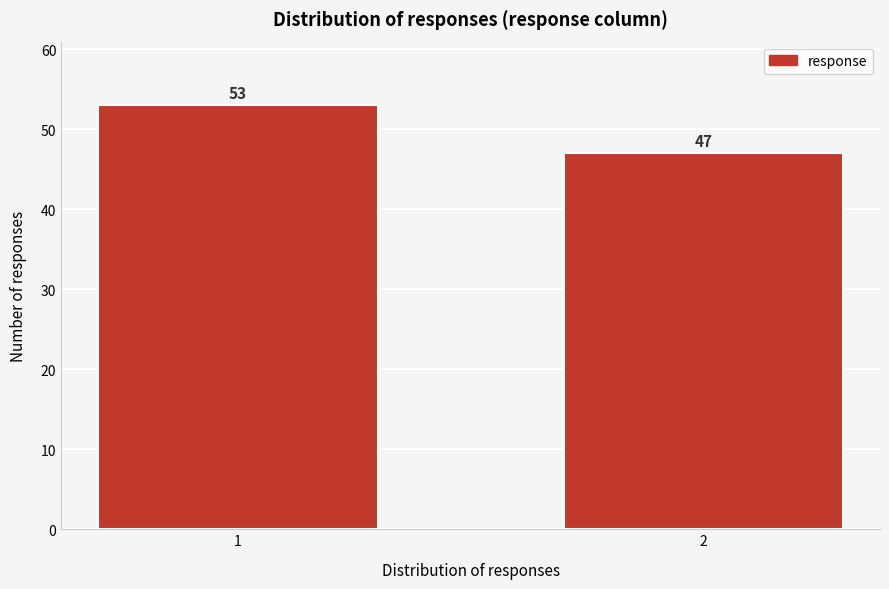

Reading left to right, what are all the values shown in this chart?

53	47